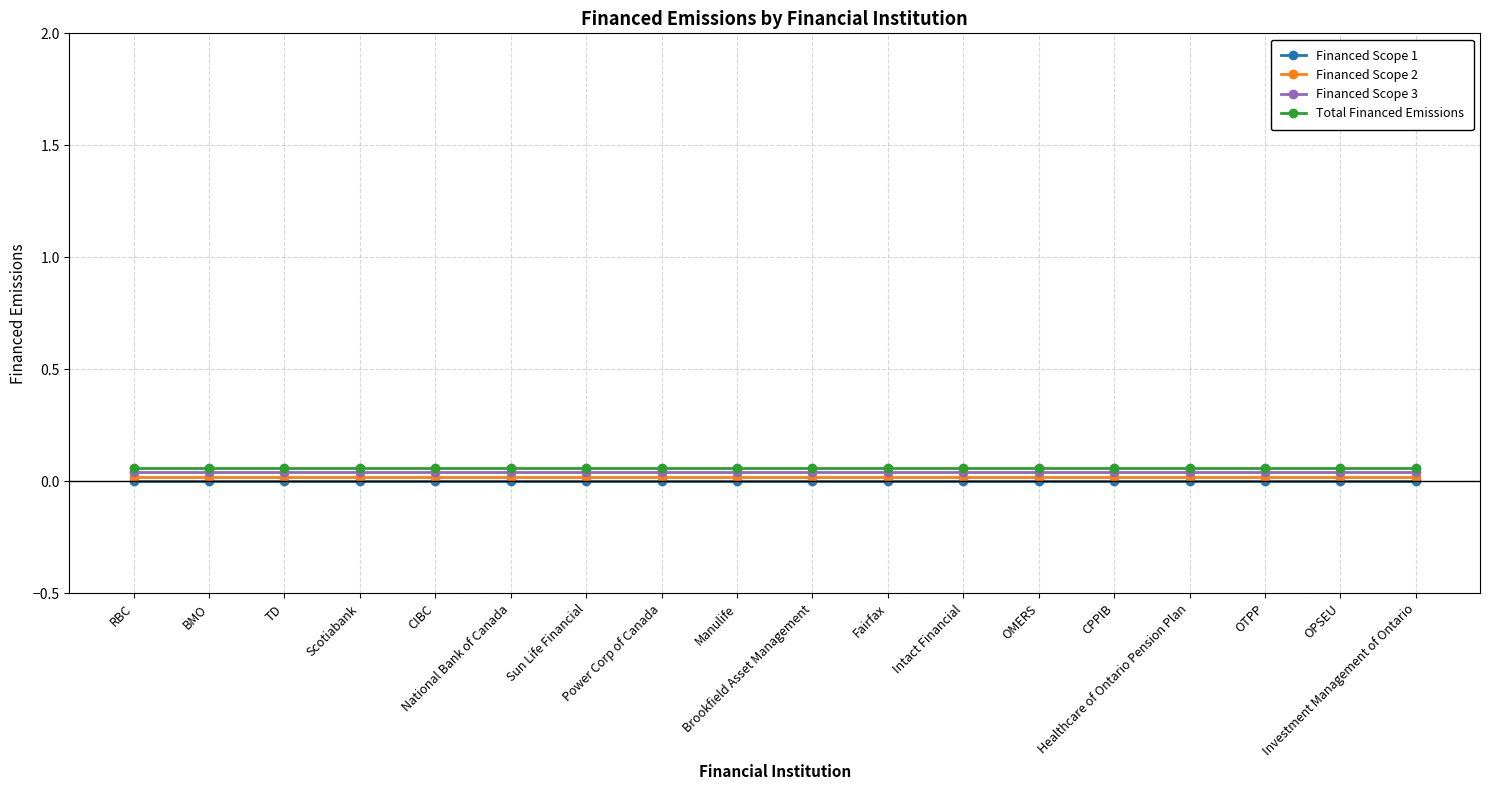

What position from the right is OTPP?

3